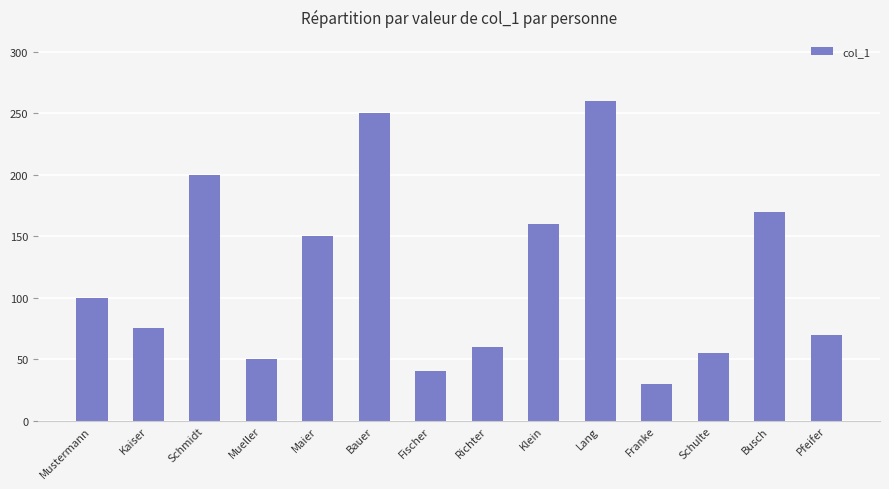

Reading right to left, extract all data points from this chart.

Pfeifer=70	Busch=170	Schulte=55	Franke=30	Lang=260	Klein=160	Richter=60	Fischer=40	Bauer=250	Maier=150	Mueller=50	Schmidt=200	Kaiser=75	Mustermann=100